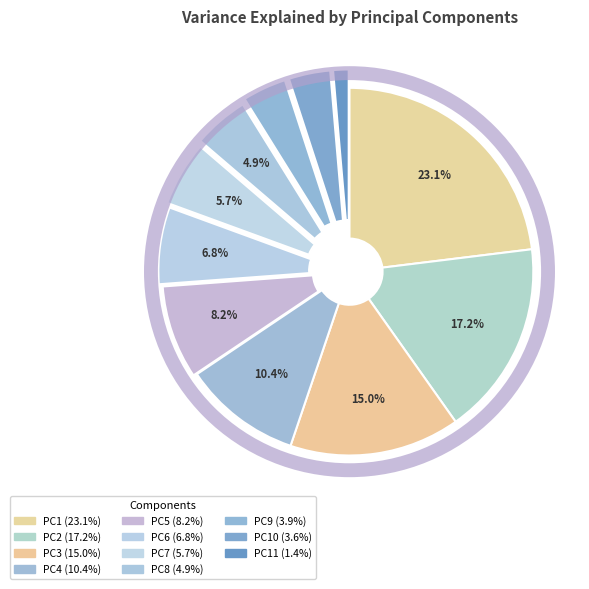

Count the number of slices in the pie.

11